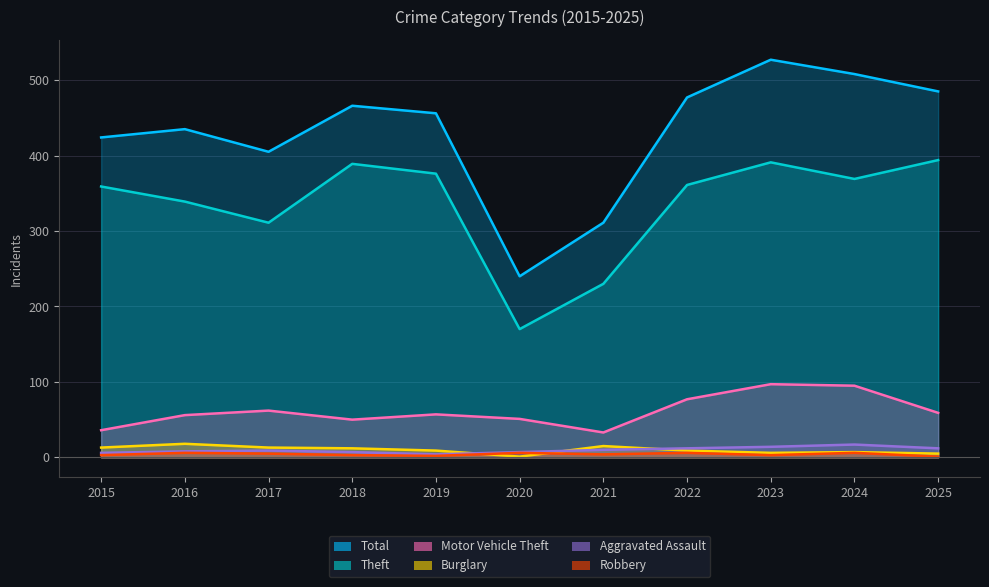

Which series has the largest range (max minus min)?

Total